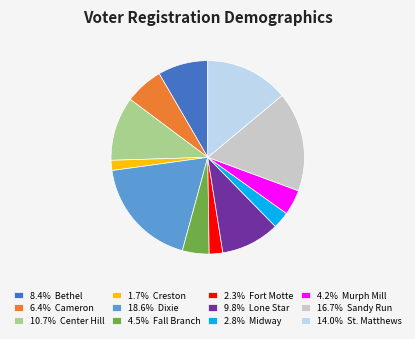

Is the sum of 16.7% Sandy Run and 8.4% Bethel greater than half?

No